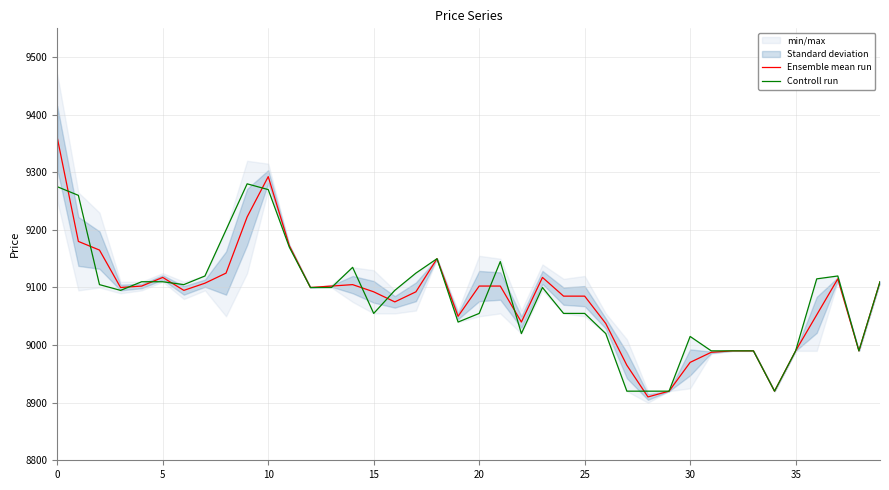

What is the sum of the Ensemble mean run values at 11 and 12?

18272.5